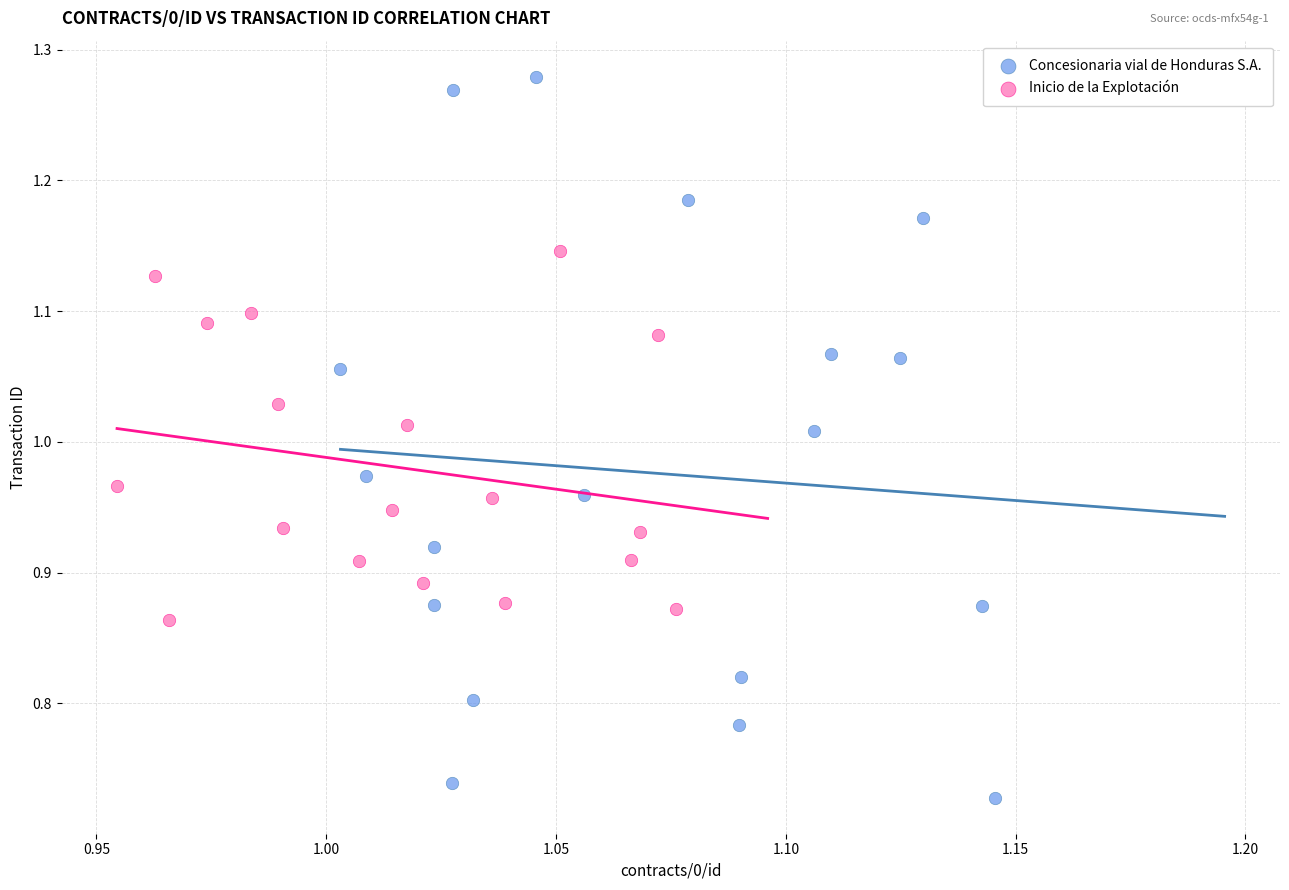

Which series has the widest spread of Y values?

Concesionaria vial de Honduras S.A.